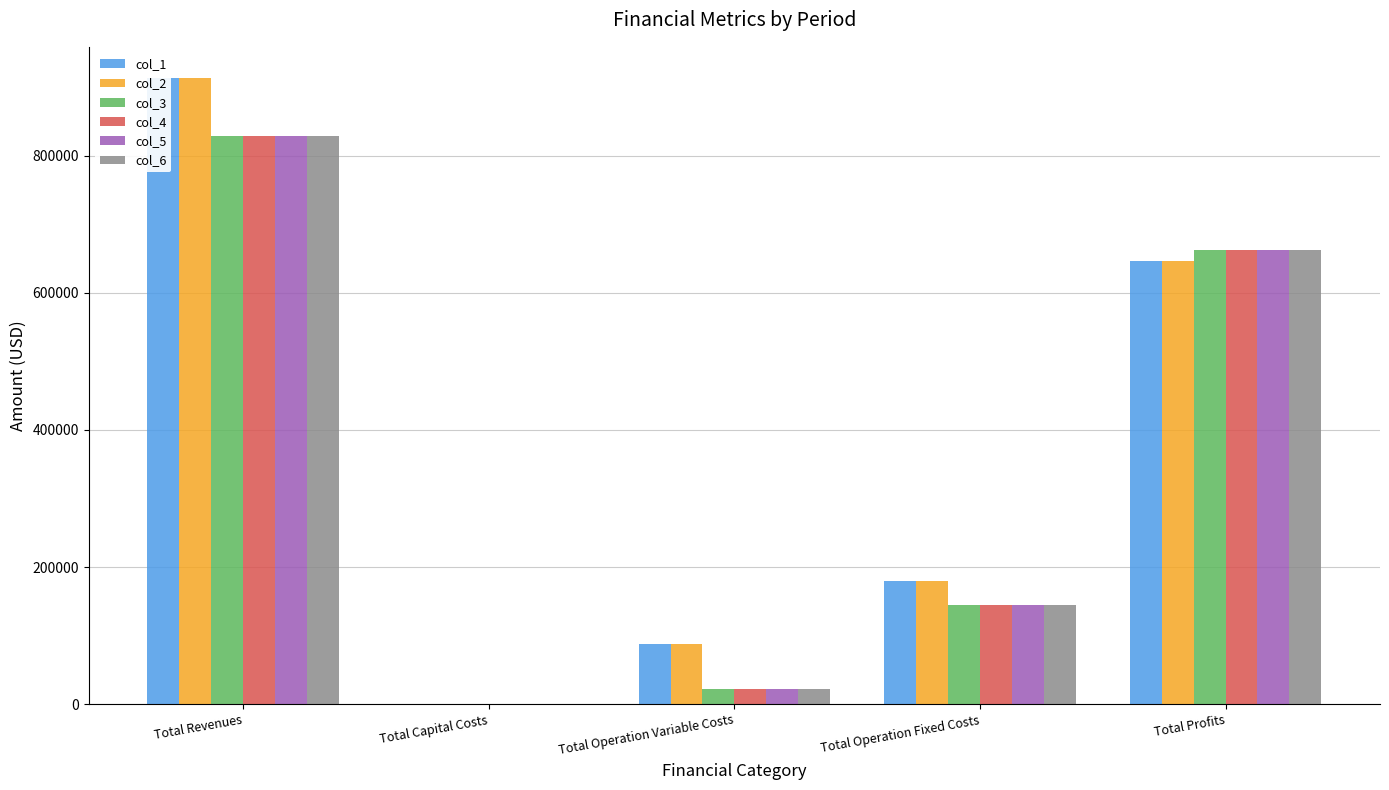

Reading right to left, list all the values displayed in this chart.

col_1: Total Profits=646489.5	Total Operation Fixed Costs=178923.4	Total Operation Variable Costs=87635.5	Total Capital Costs=0.0	Total Revenues=913048.3
col_2: Total Profits=646756.0	Total Operation Fixed Costs=178923.4	Total Operation Variable Costs=87368.9	Total Capital Costs=0.0	Total Revenues=913048.3
col_3: Total Profits=662232.8	Total Operation Fixed Costs=145295.8	Total Operation Variable Costs=21523.6	Total Capital Costs=0.0	Total Revenues=829052.1
col_4: Total Profits=662232.8	Total Operation Fixed Costs=145295.8	Total Operation Variable Costs=21523.6	Total Capital Costs=0.0	Total Revenues=829052.1
col_5: Total Profits=662232.8	Total Operation Fixed Costs=145295.8	Total Operation Variable Costs=21523.6	Total Capital Costs=0.0	Total Revenues=829052.1
col_6: Total Profits=662232.8	Total Operation Fixed Costs=145295.8	Total Operation Variable Costs=21523.6	Total Capital Costs=0.0	Total Revenues=829052.1